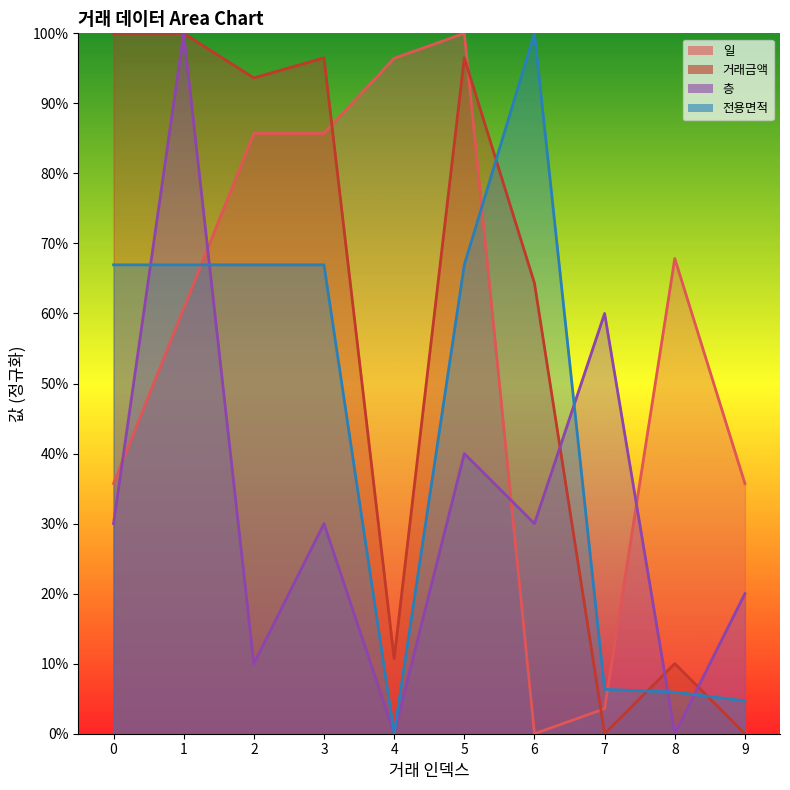

How many interior local peaks does the 일 series have?

2